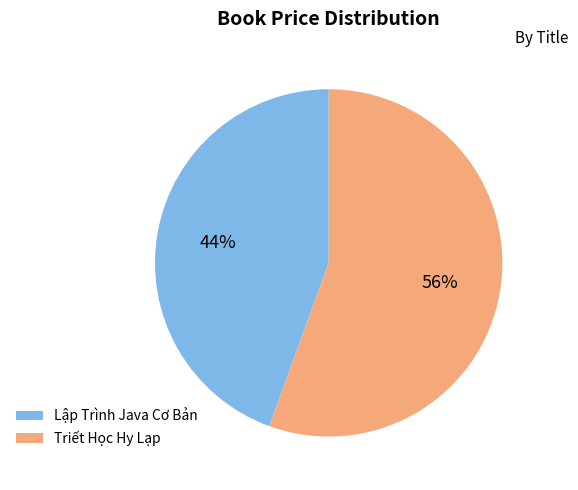

Is Triết Học Hy Lạp the majority of the pie?

Yes